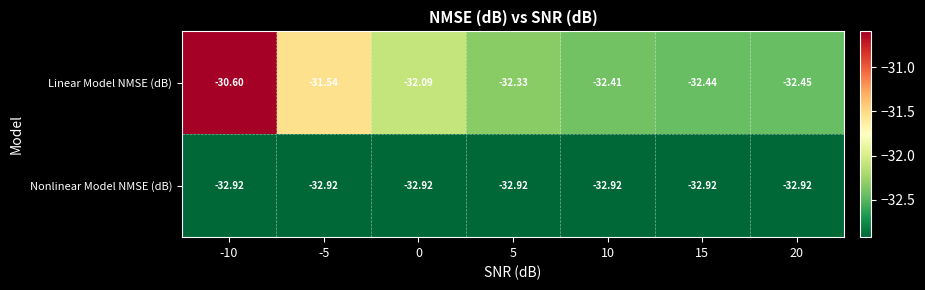

At 20, list the series in order from largest to smallest.

Linear Model NMSE (dB), Nonlinear Model NMSE (dB)